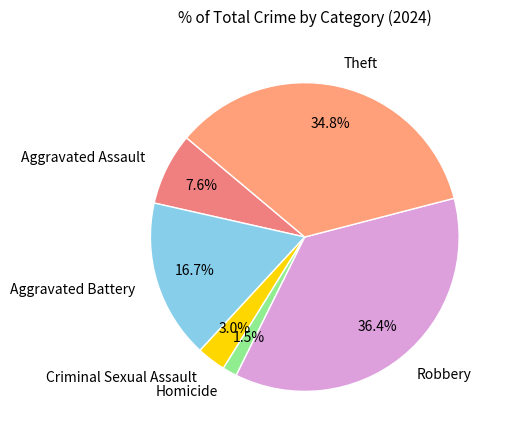

To the nearest percent, what portion does Criminal Sexual Assault represent?

3%